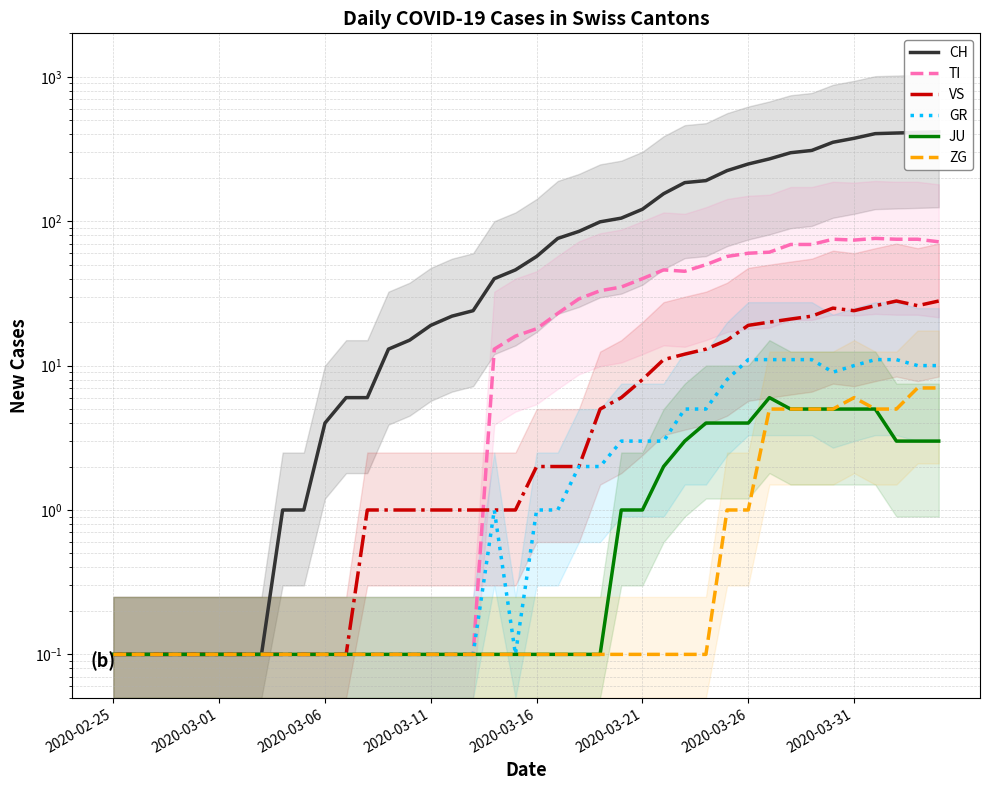

How many lines are shown in the chart?

6